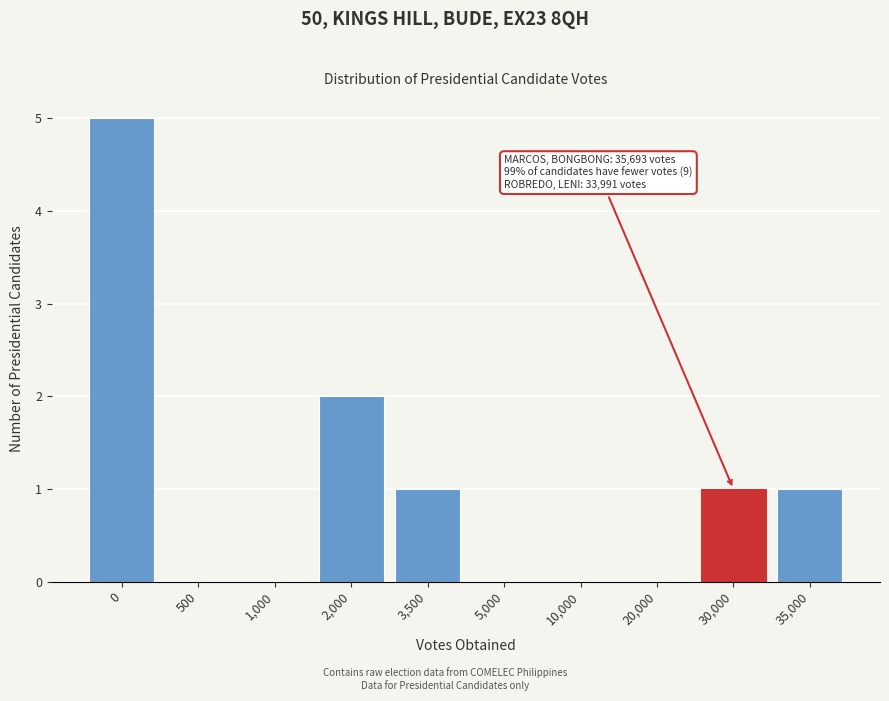

Reading left to right, transcribe all the data shown in this chart.

0=5	500=0	1,000=0	2,000=2	3,500=1	5,000=0	10,000=0	20,000=0	30,000=1	35,000=1